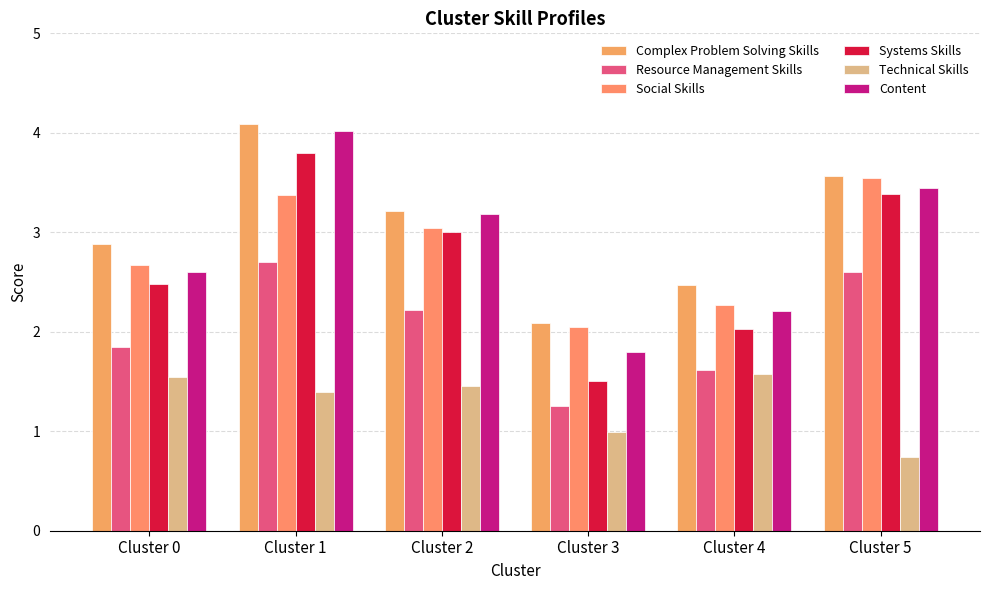

The value of Social Skills at Cluster 3 is 3.1. True or false?

False